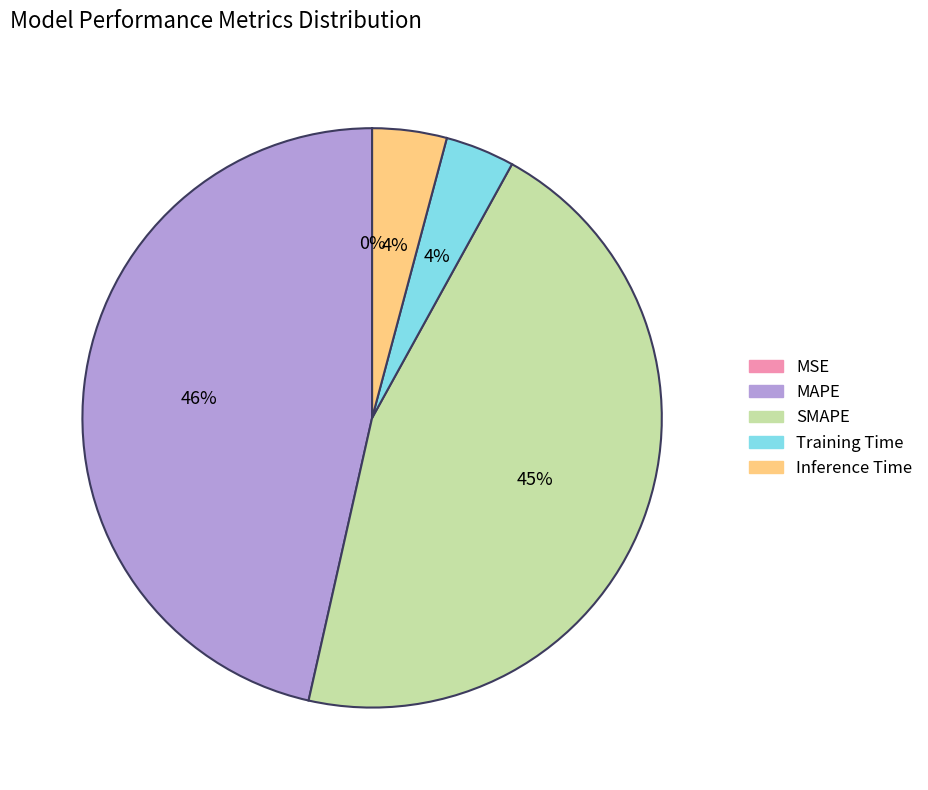

To the nearest percent, what is the difference between the largest and smallest slice percentages?

46%